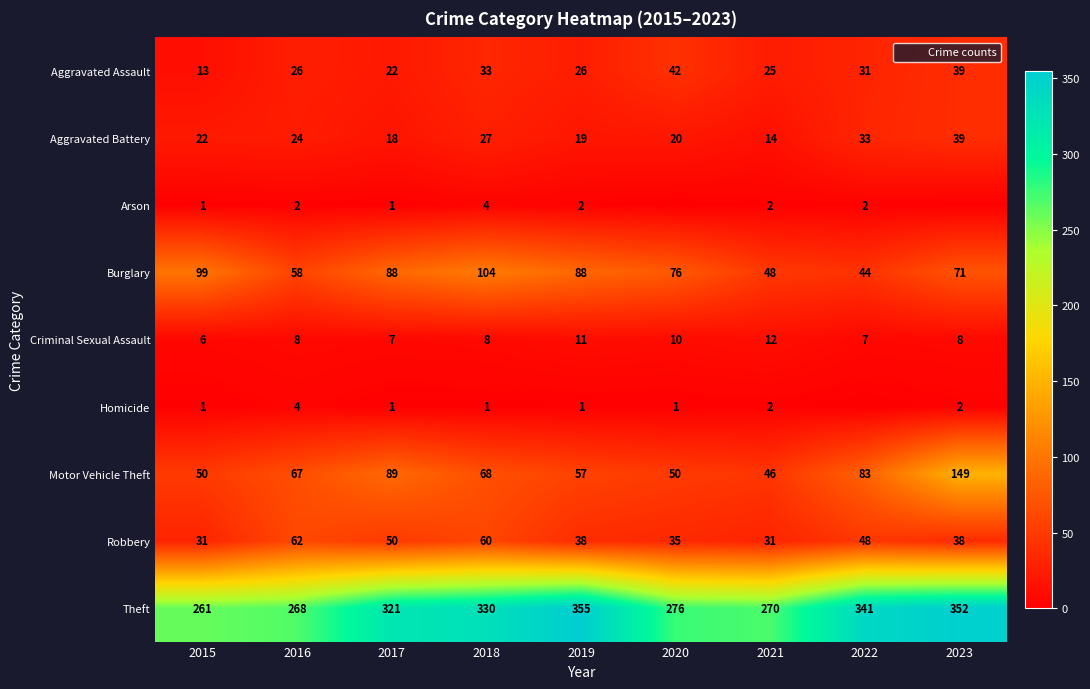

At which label does Theft reach its minimum?

2015